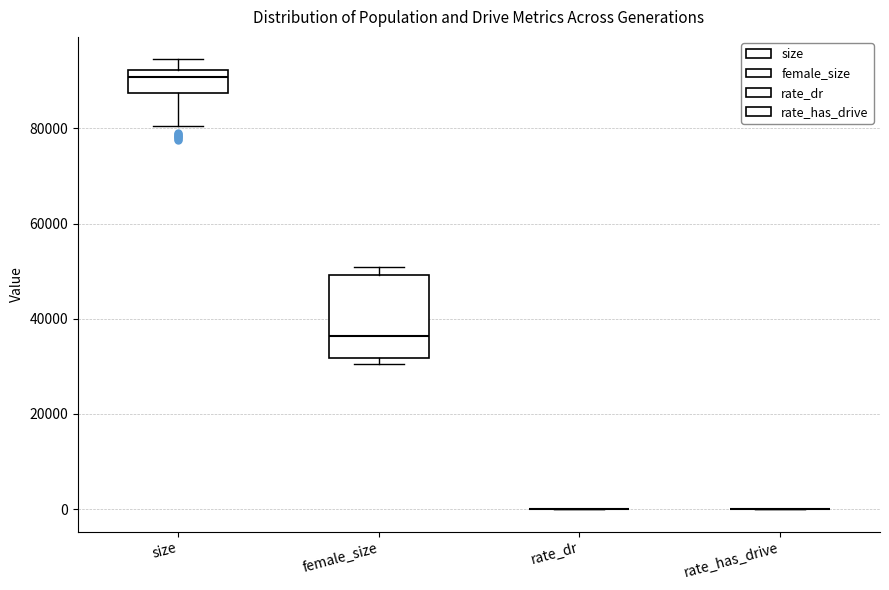

Where does the lower whisker of the box for size end on the y-axis? The values are not printed on the chart, so give them approximately, as read against the axis.

80000